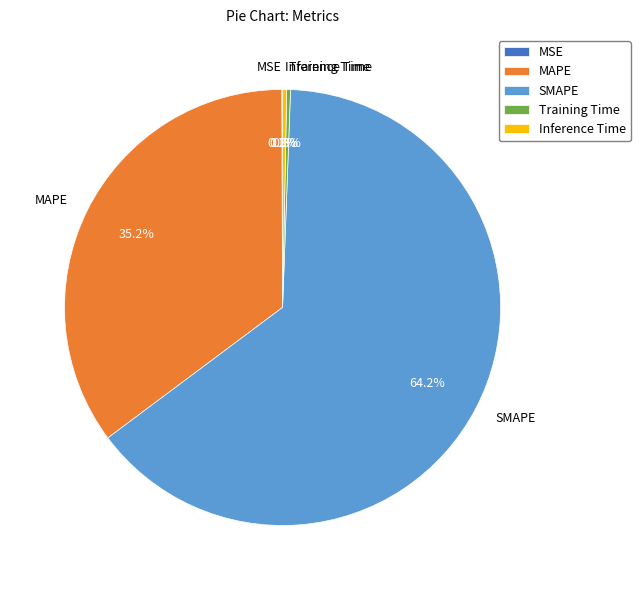

Which slice represents more than half of the pie?

SMAPE